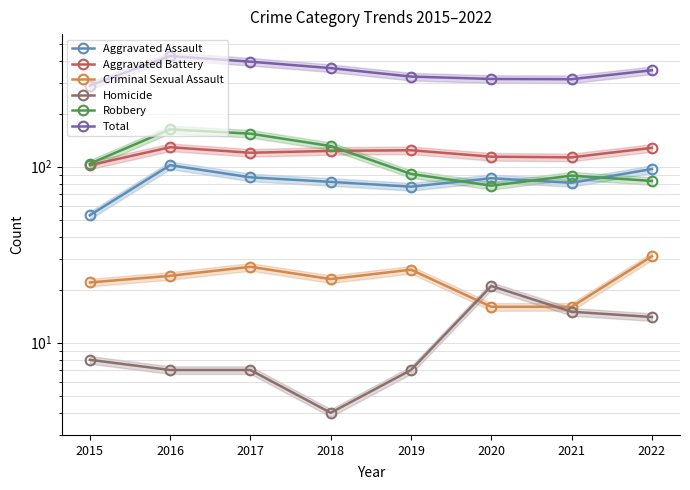

Which category has the highest value across all series?

2016